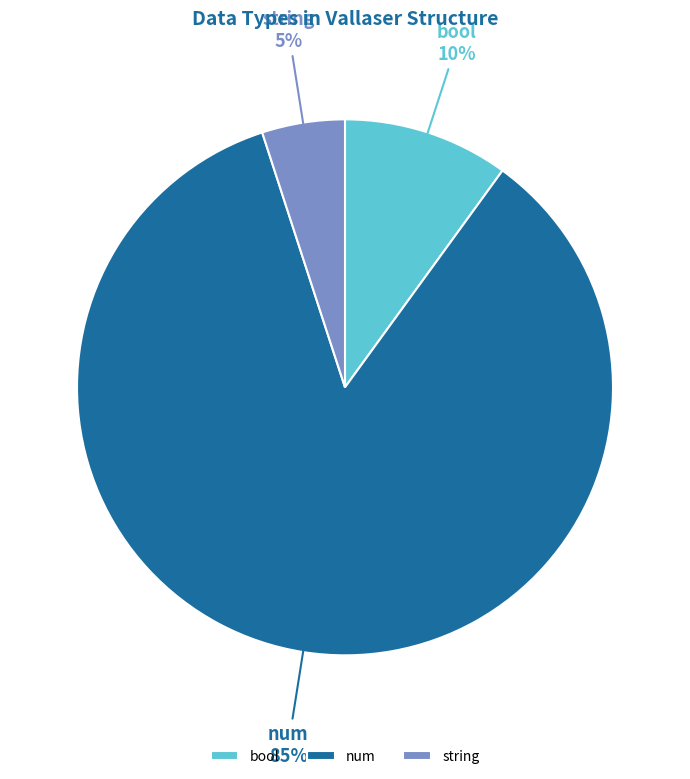

Does bool account for over 50% of the chart?

No